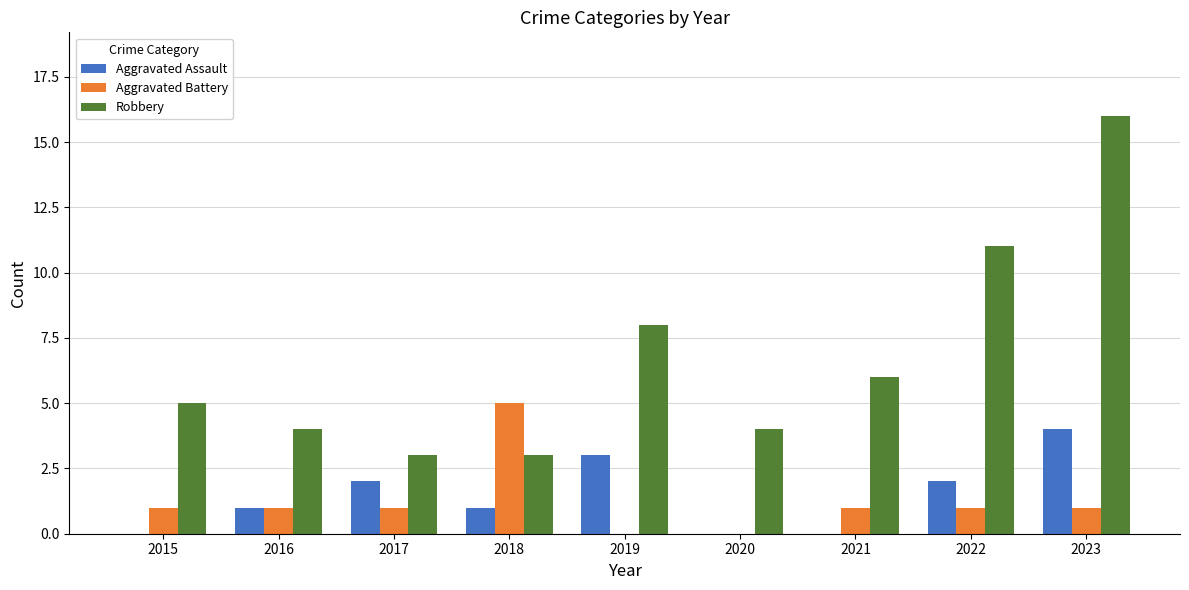

The value of Aggravated Battery at 2023 is 2. True or false?

False